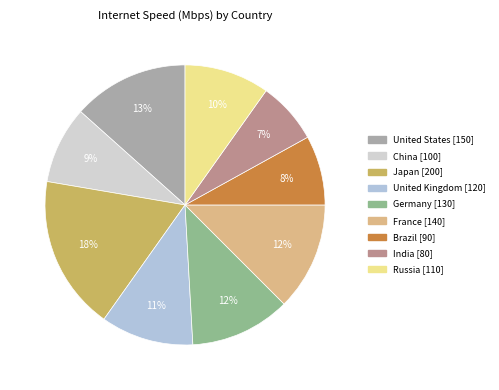

To the nearest percent, what is the difference between the India and Brazil slice percentages?

1%